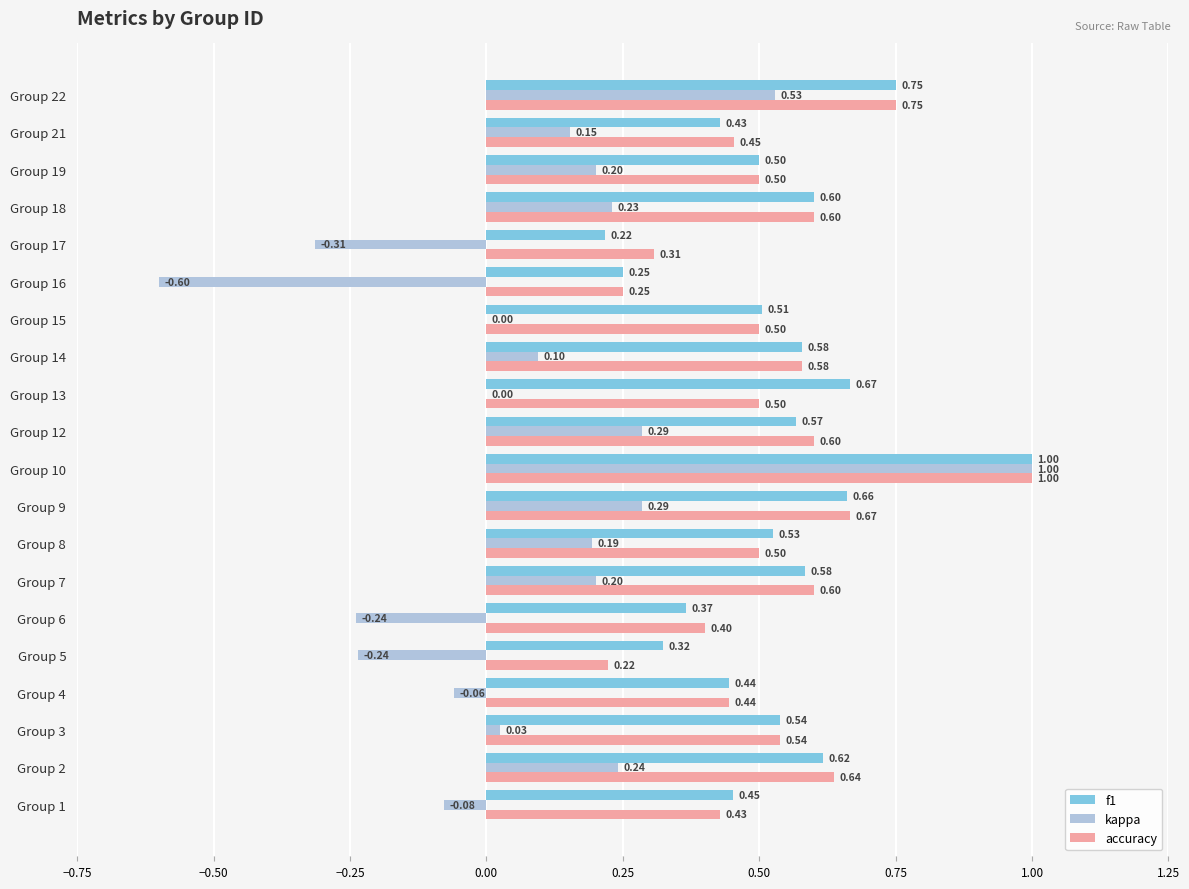

At which category is the sum across all series the highest?

Group 10